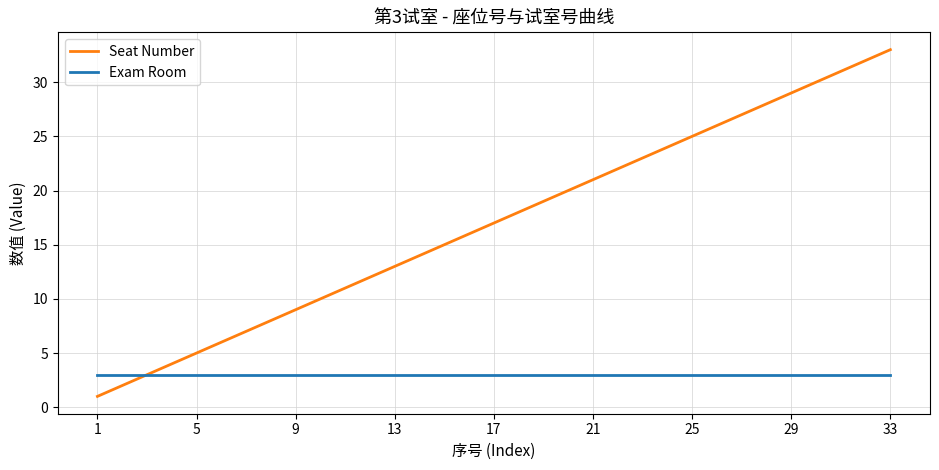

Which series has the largest total across all categories?

Seat Number